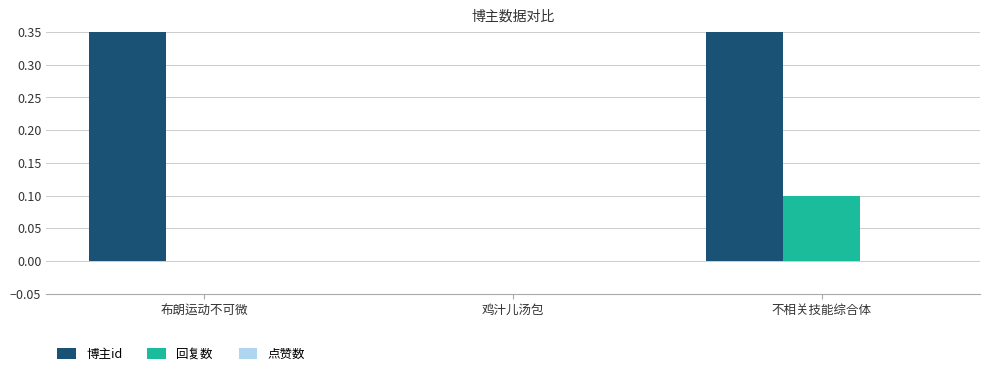

Count the 回复数 values in the range 0 to 1.

3